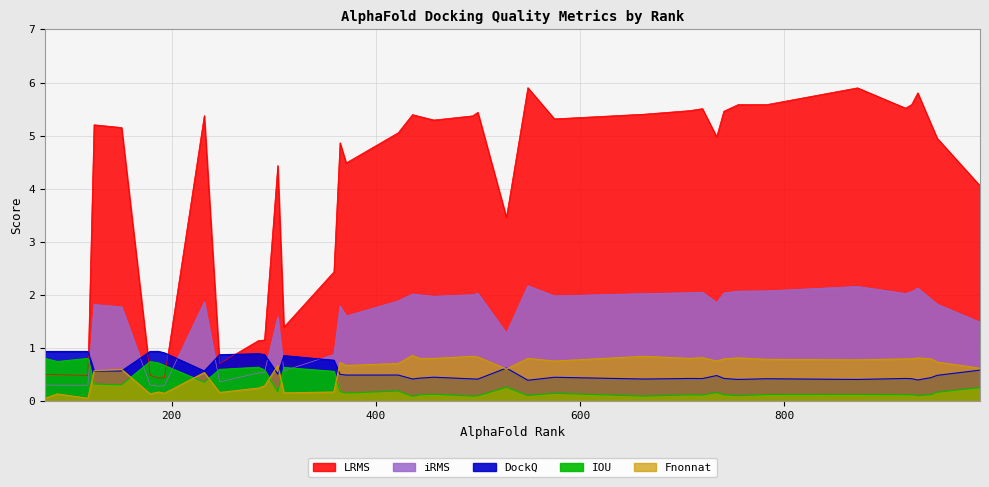

Does the chart have visible grid lines?

Yes